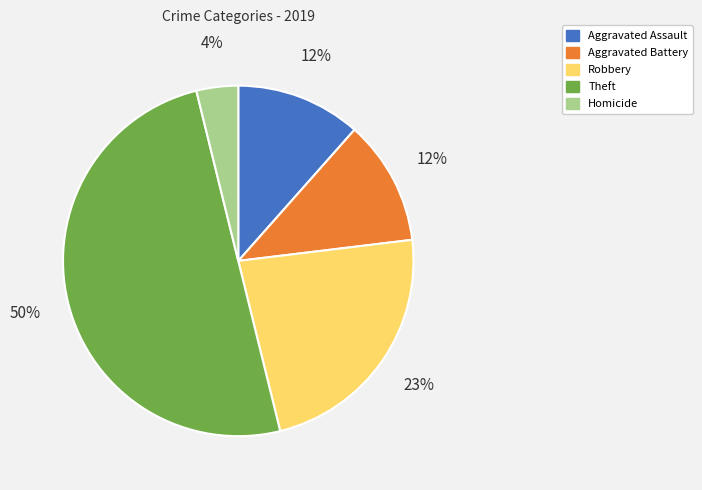

Between Theft and Robbery, which is larger?

Theft